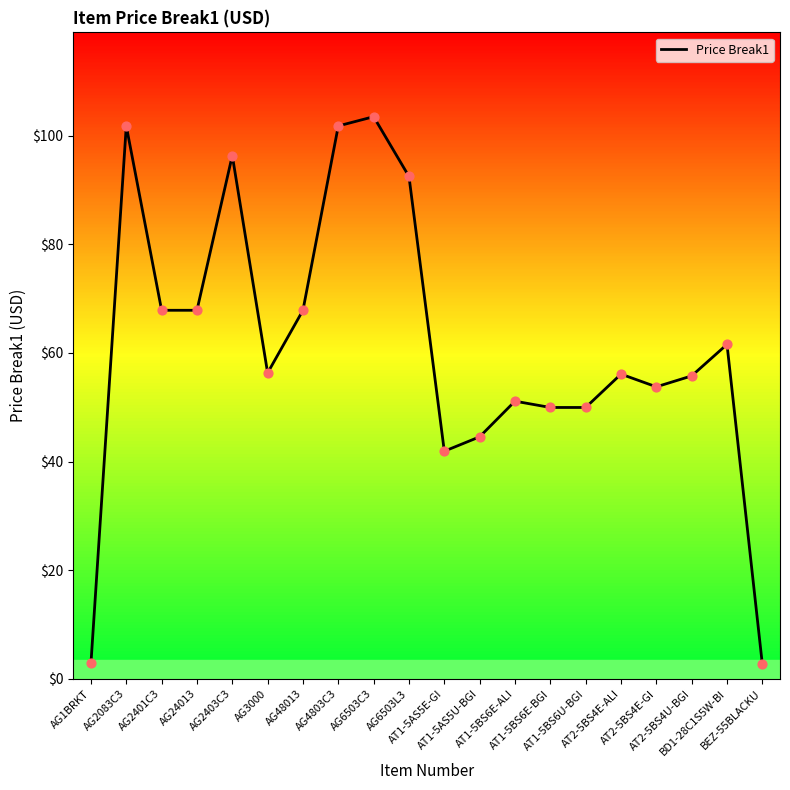

What is the change in value from BD1-28C1S5W-BI to BEZ-55BLACKU?

-58.9